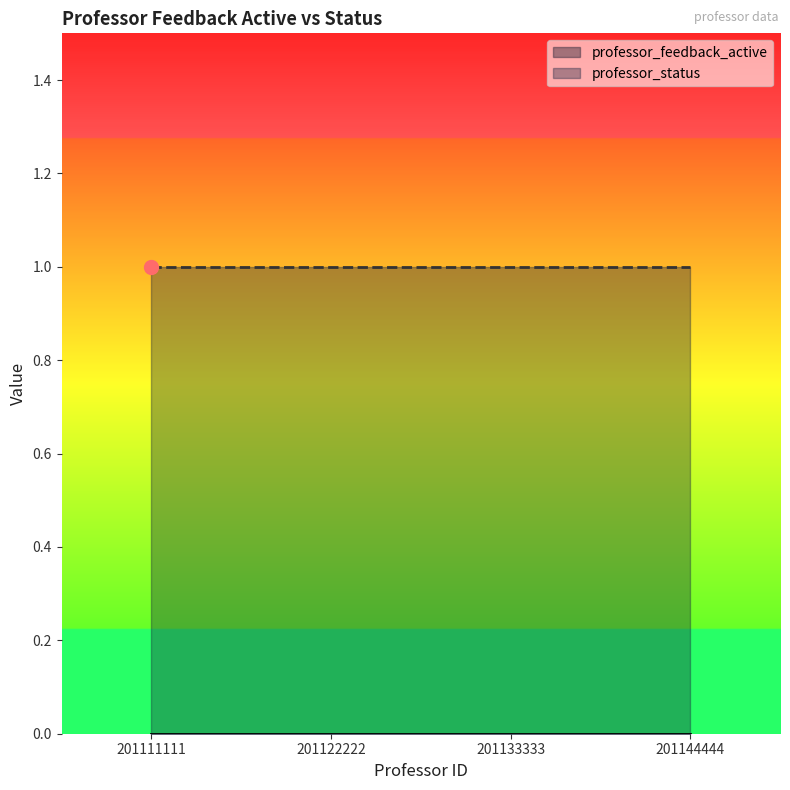

Between 201122222 and 201111111, which is larger?

201122222